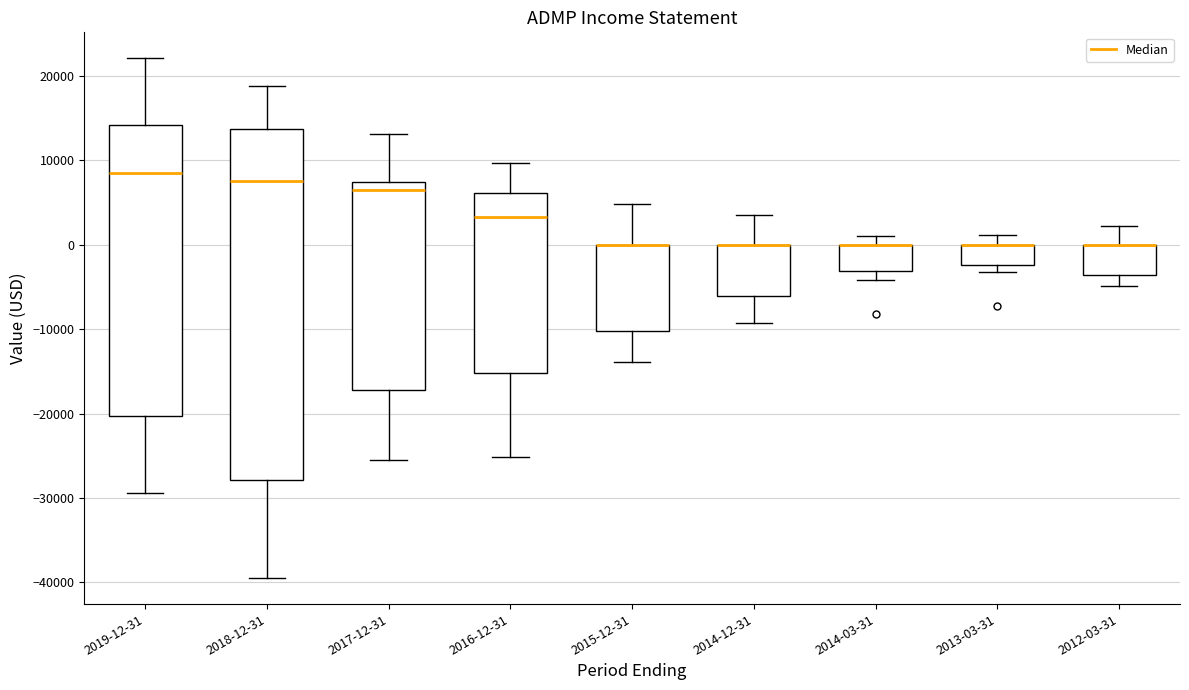

Where does the upper whisker of the box for 2015-12-31 end on the y-axis? The values are not printed on the chart, so give them approximately, as read against the axis.

5000